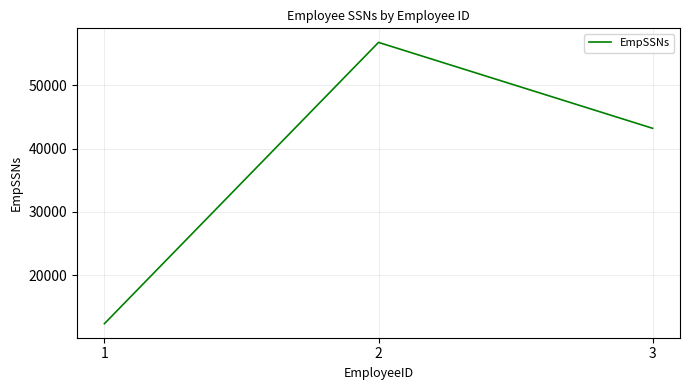

At which category does the chart reach its peak across all series?

2